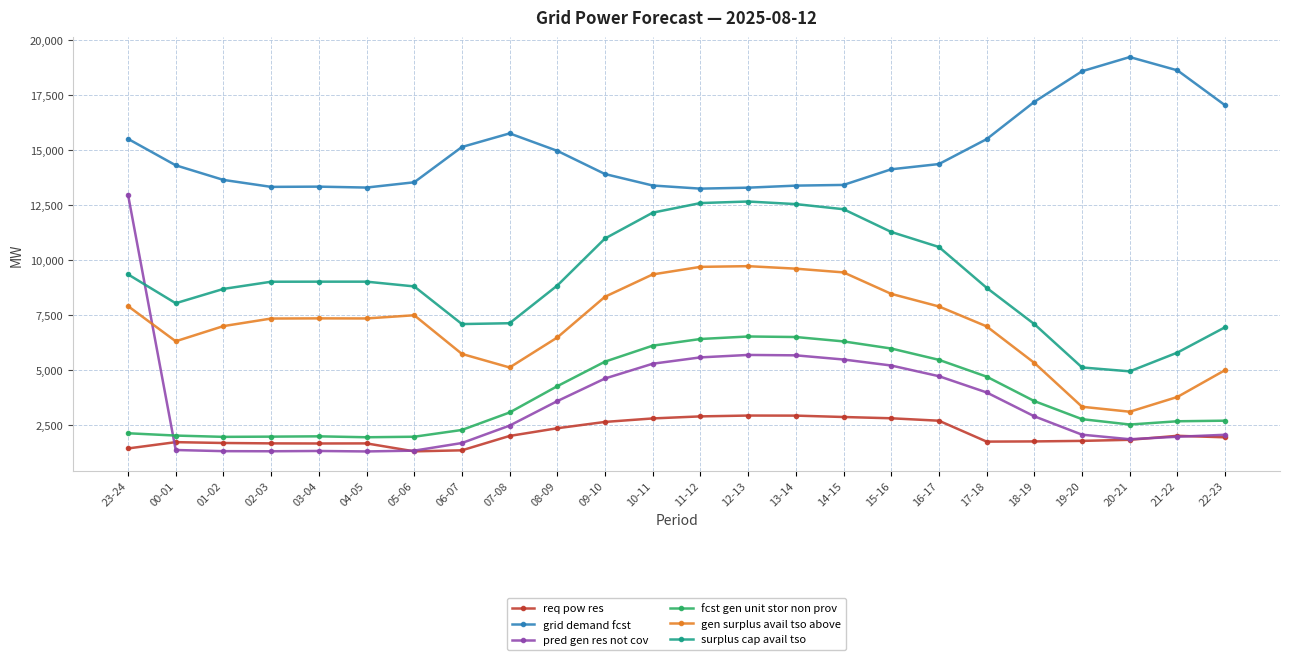

What position from the right is 17-18?

6